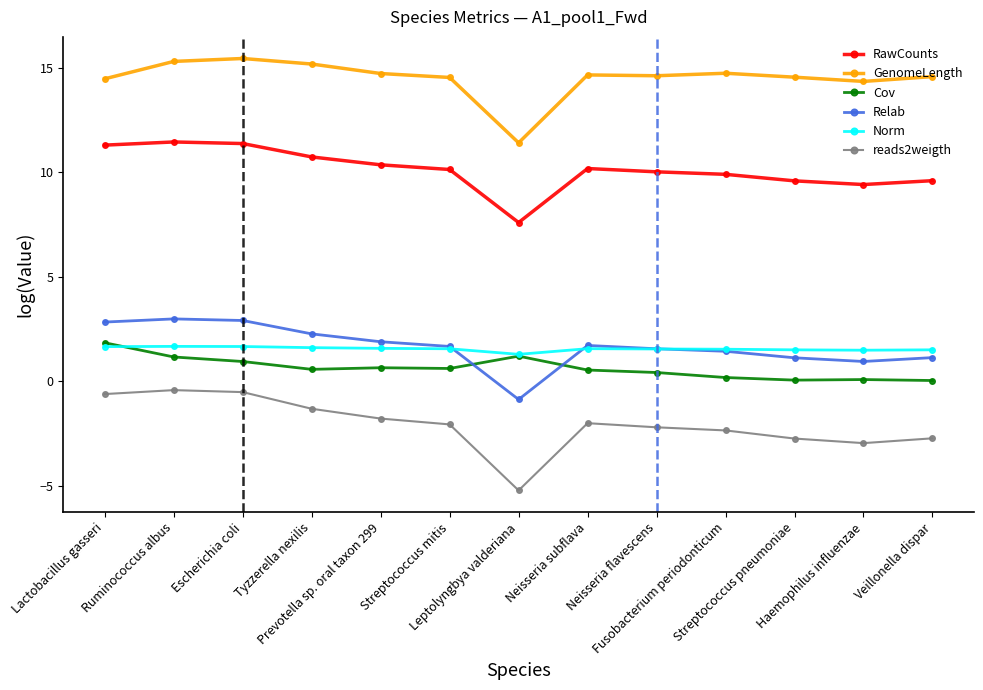

What is the difference between the Relab values at Neisseria flavescens and Lactobacillus gasseri?

1.3